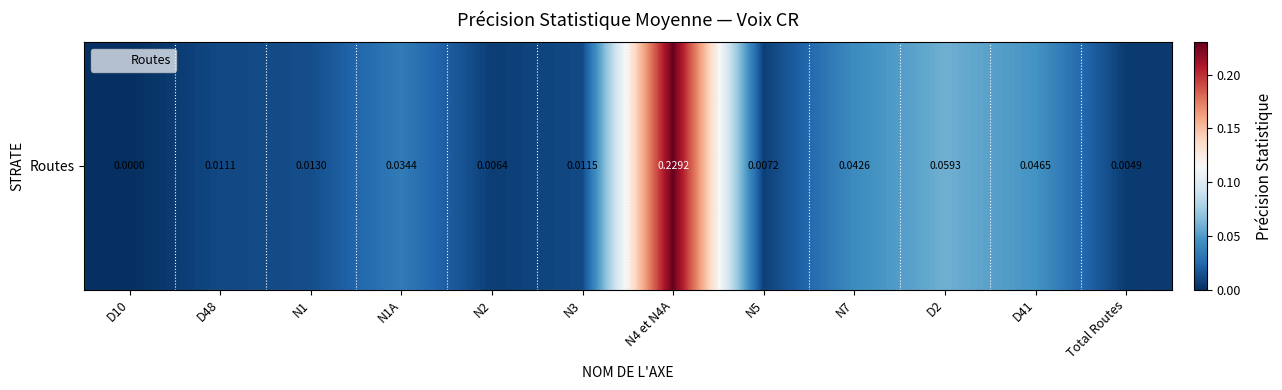

What is the difference between the second highest and minimum values?

0.1